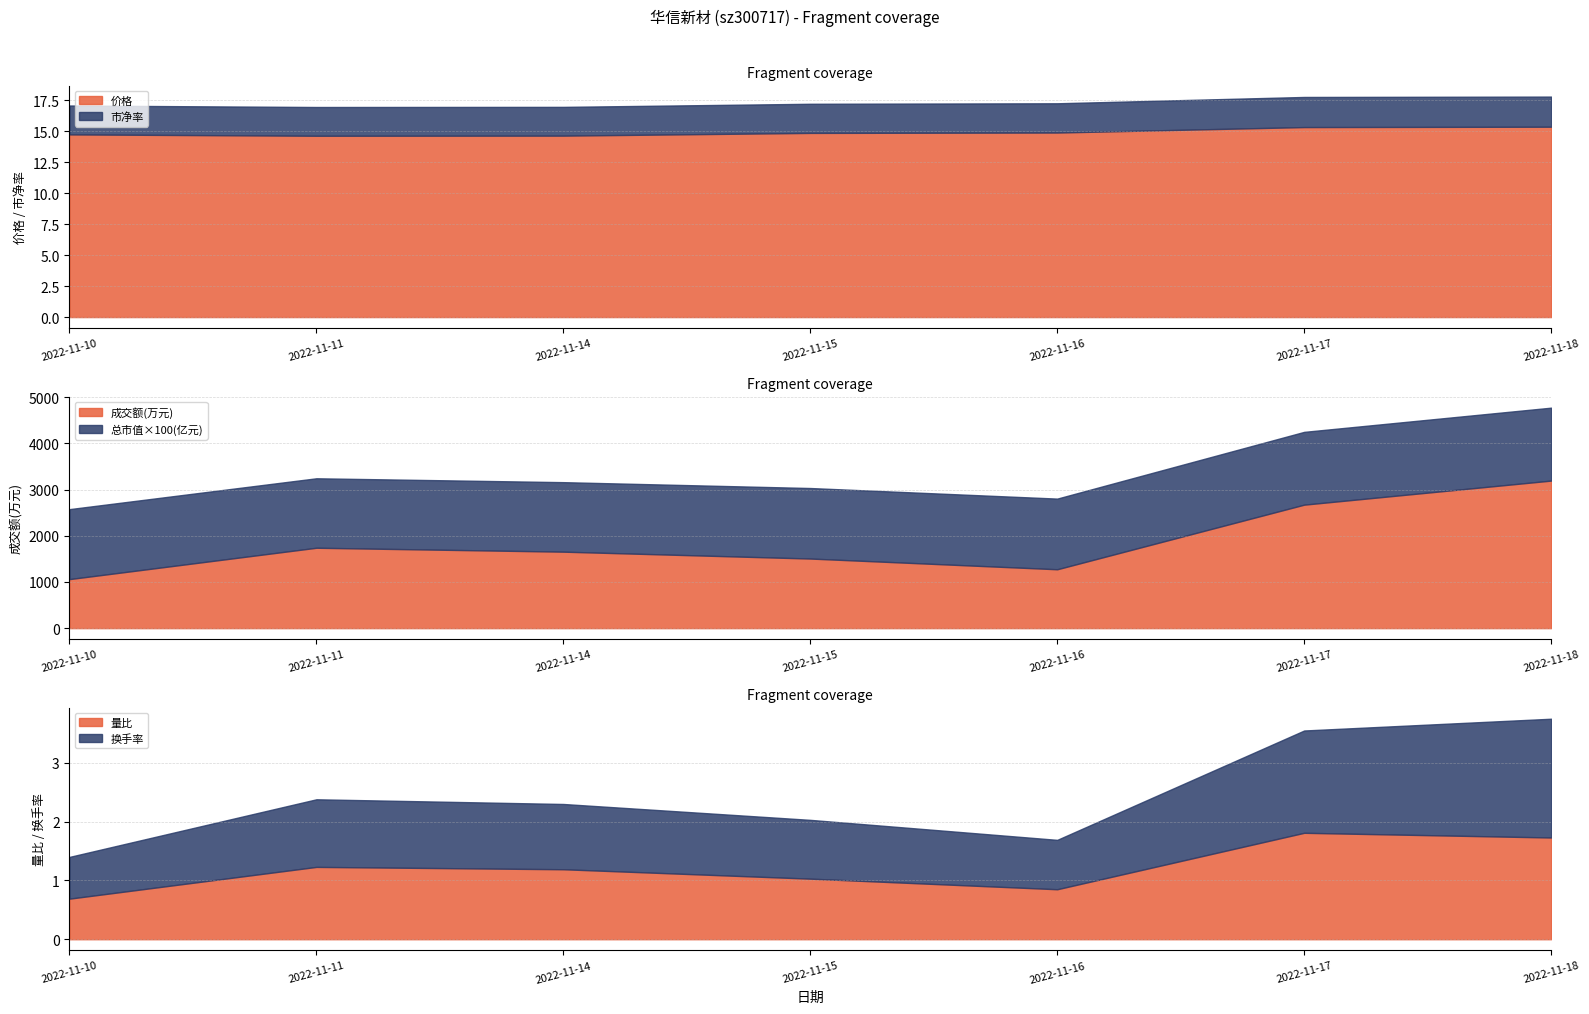

The value of 价格 at 2022-11-17 is 24.8. True or false?

False